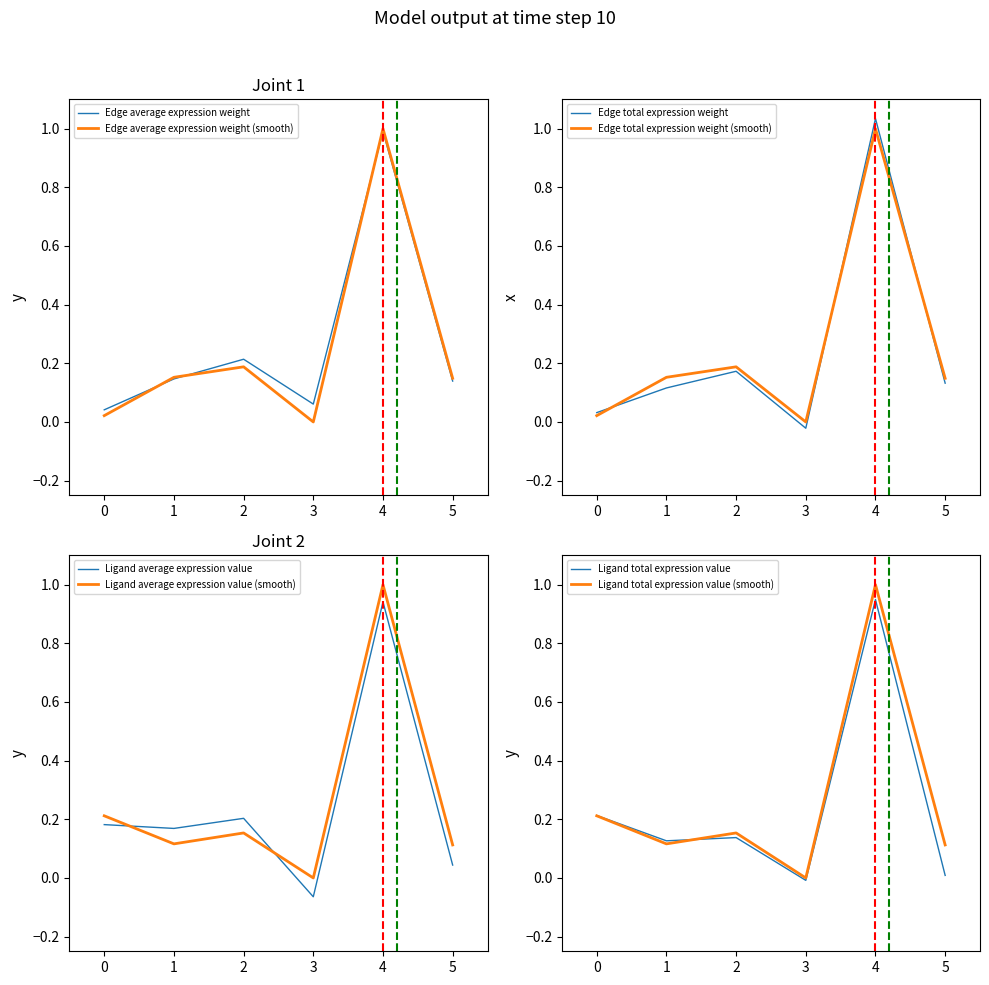

What is the difference between the maximum and minimum values in the Edge total expression weight series?

1.0